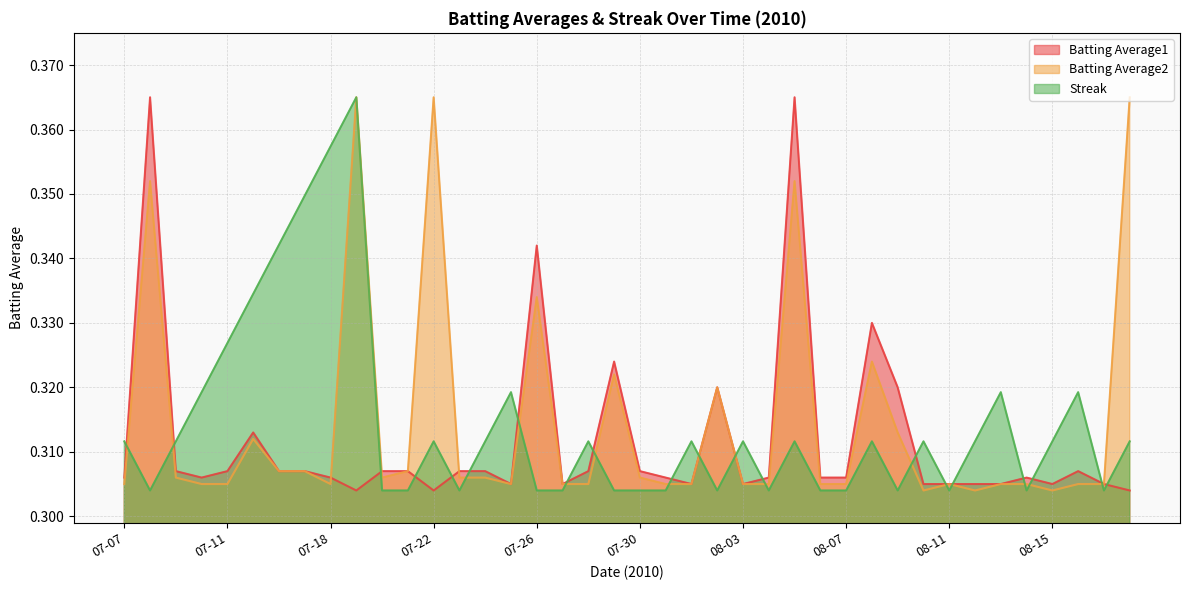

In Batting Average1, how many points are higher than both neighbors (excluding endpoints)?

9